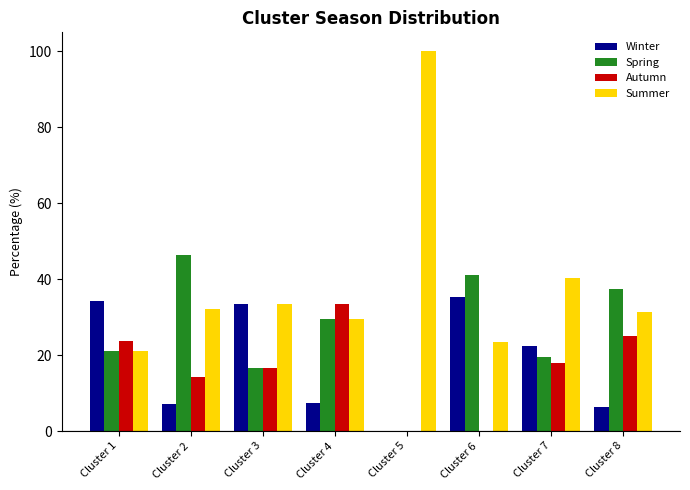

Count the number of categories in the chart.

8